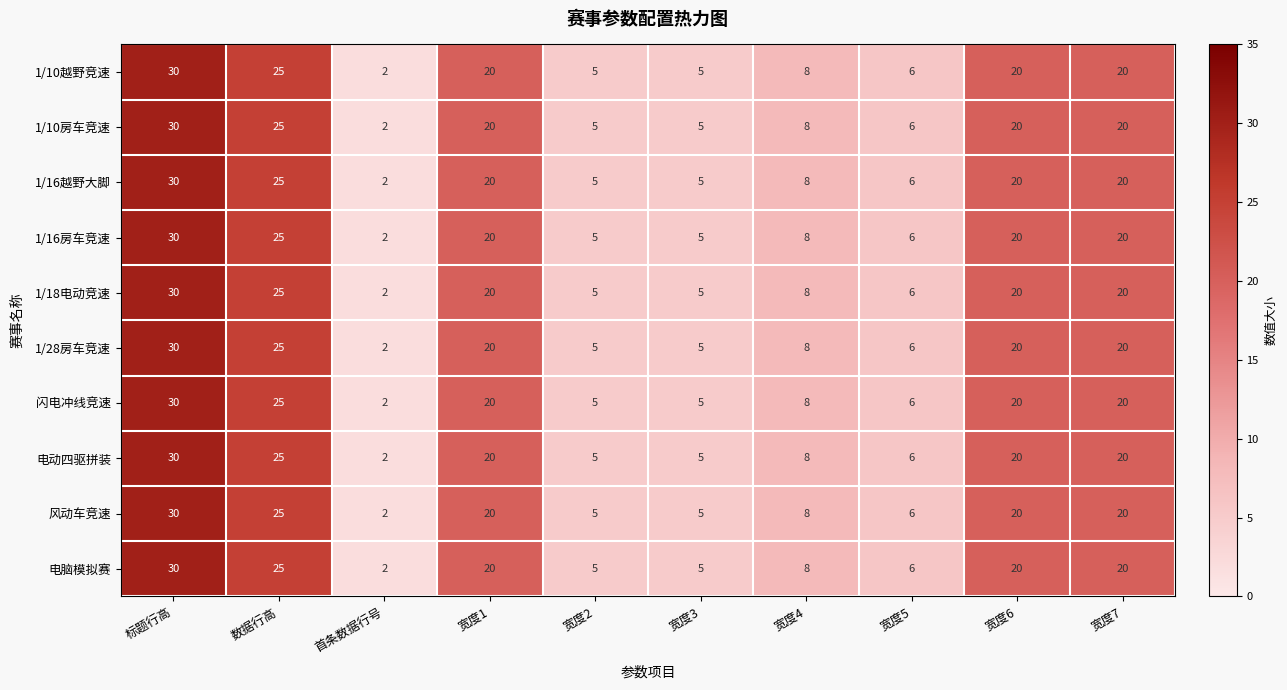

What is the difference between the 1/18电动竞速 values at 宽度7 and 宽度2?

15